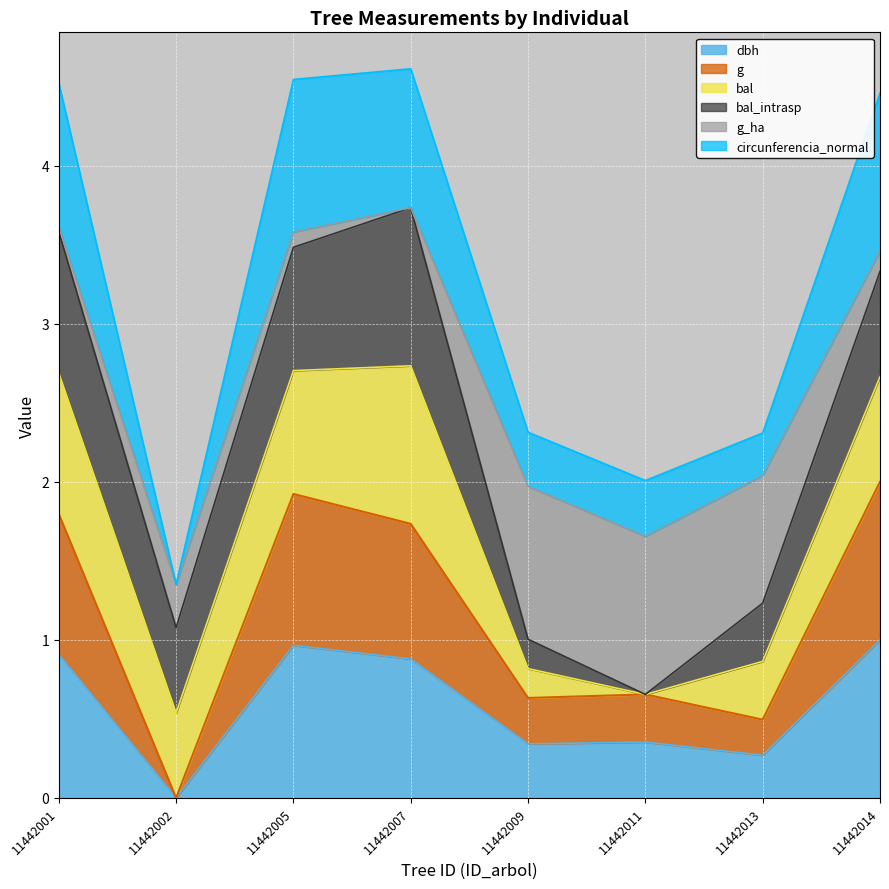

How many lines are shown in the chart?

6